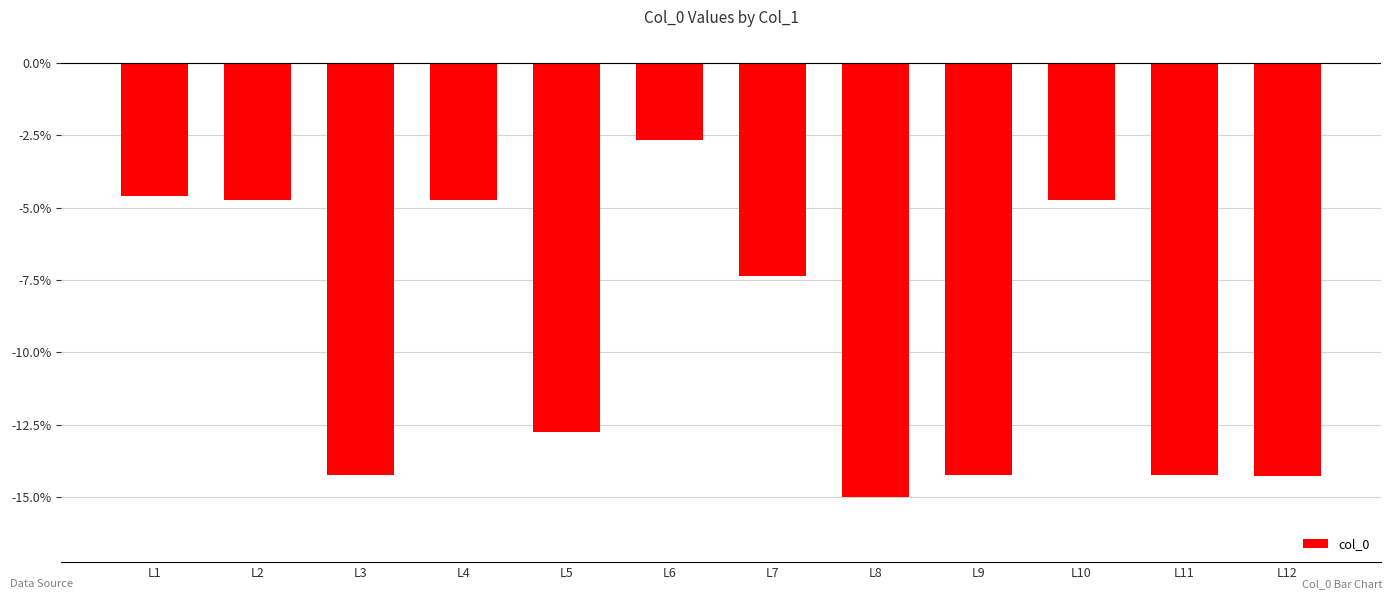

The value at L12 is -5.0. True or false?

False